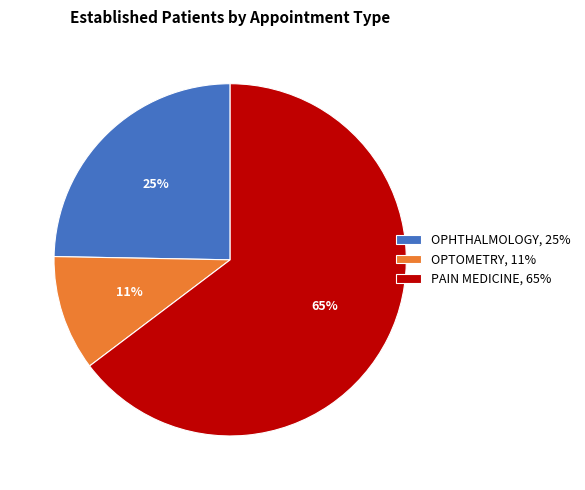

To the nearest percent, what percentage of the pie is OPHTHALMOLOGY?

25%